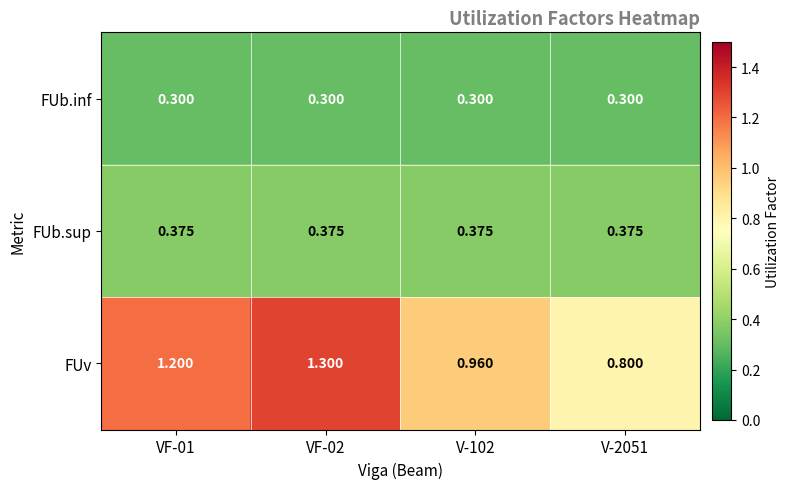

Which series has the largest range (max minus min)?

FUv